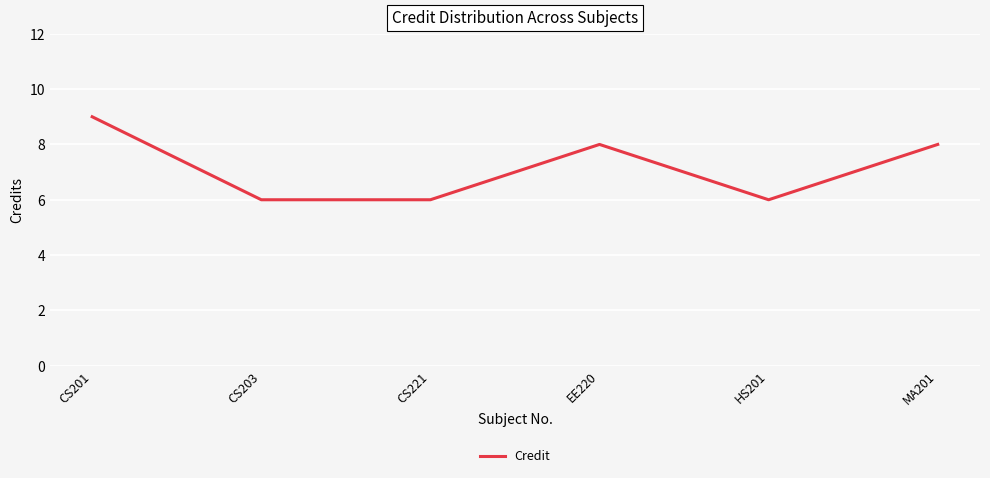

Reading right to left, what are all the values shown in this chart?

8	6	8	6	6	9